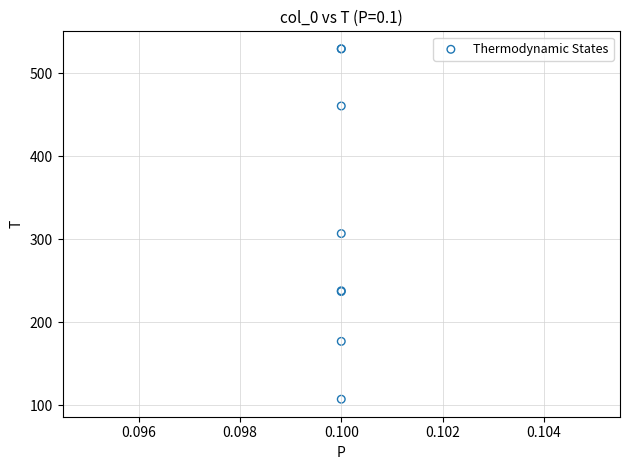

What Y value in the scatter plot is closest to 318?

306.9